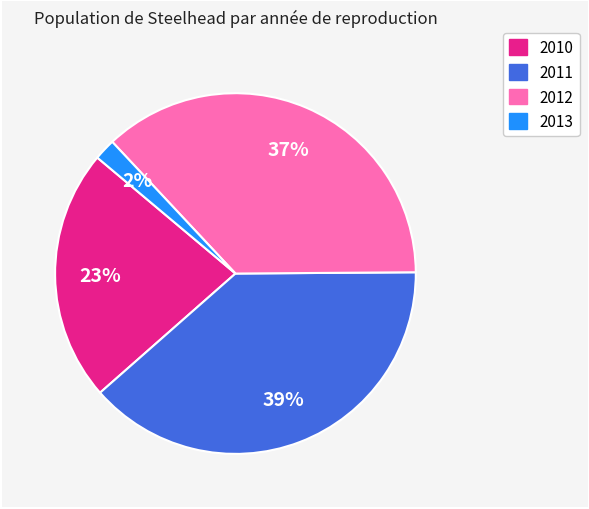

To the nearest percent, what is the difference between the largest and smallest slice percentages?

37%